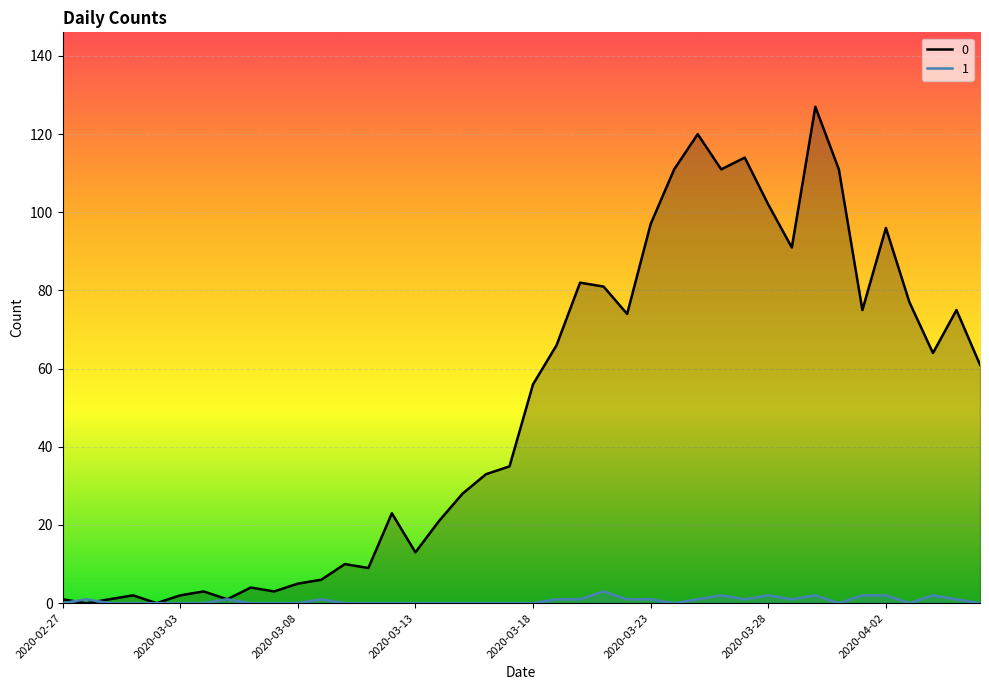

Where is the first local minimum for 0?

2020-02-28